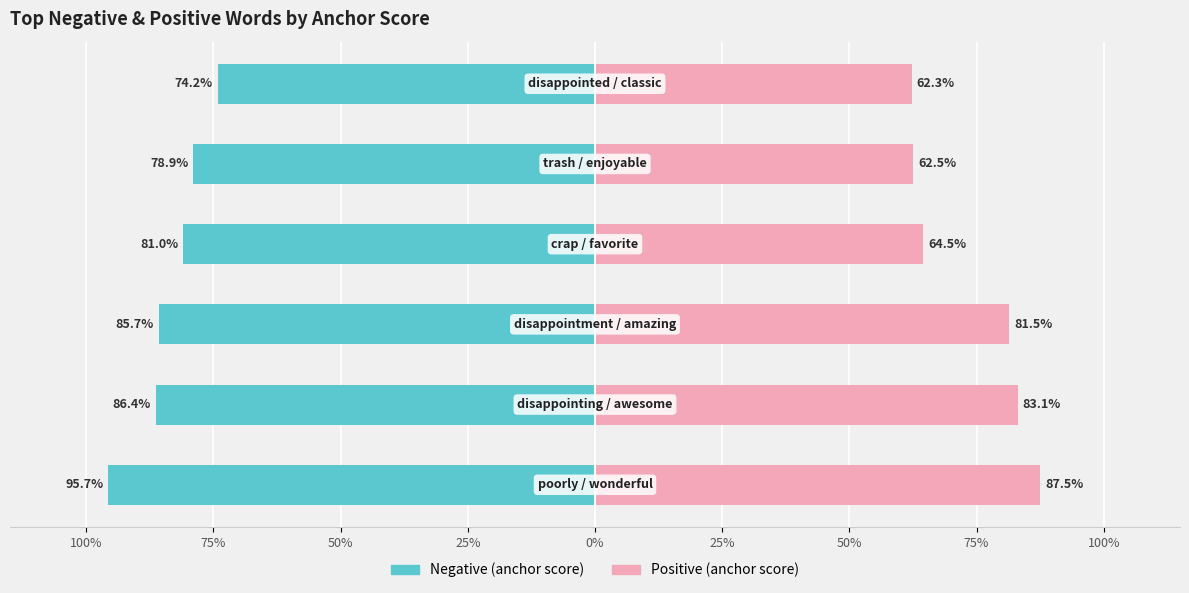

What is the average value of the Negative (anchor score) series?

-0.8